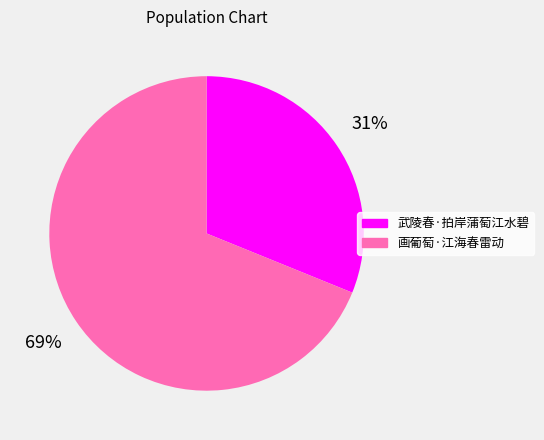

How many segments does this pie chart have?

2